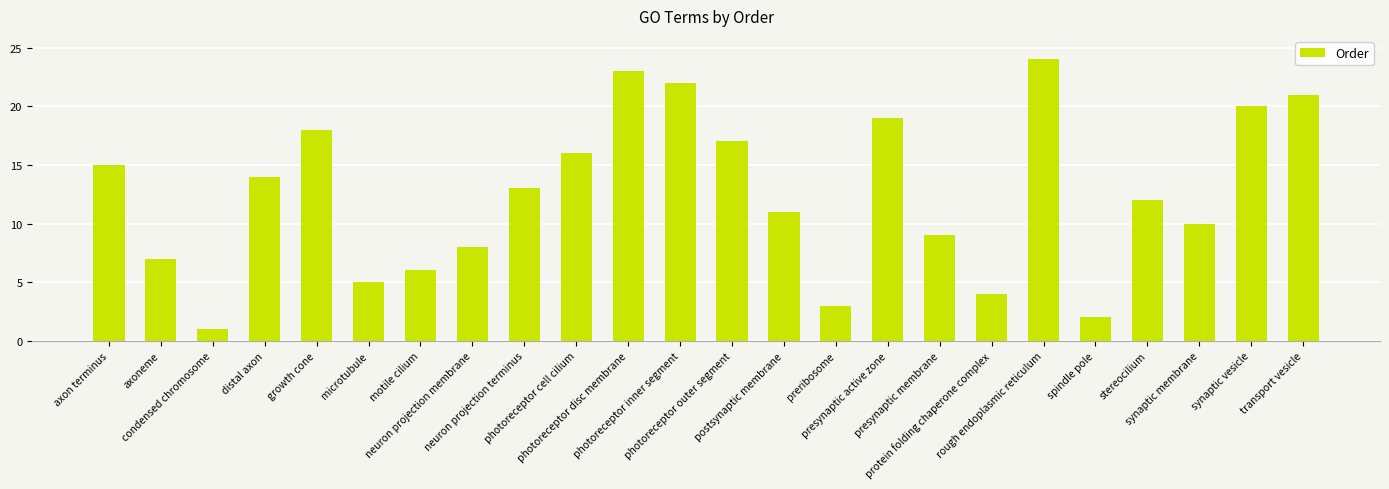

Reading left to right, what are all the values shown in this chart?

15	7	1	14	18	5	6	8	13	16	23	22	17	11	3	19	9	4	24	2	12	10	20	21